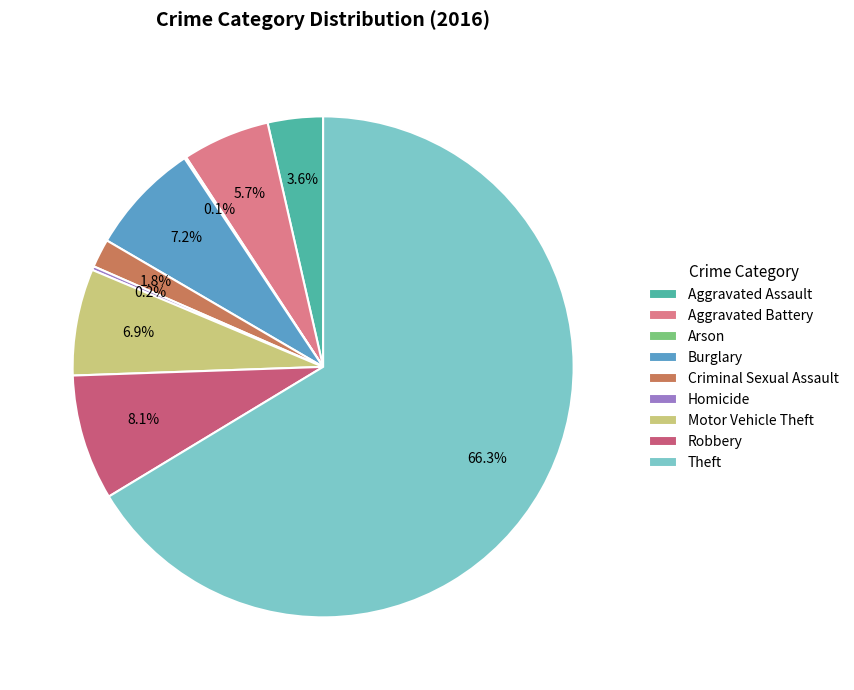

To the nearest percent, what is the average slice percentage?

11%